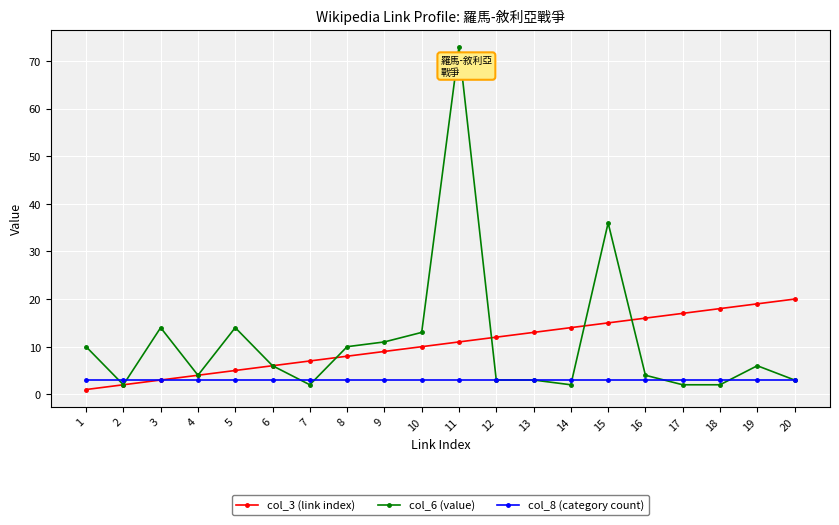

Which series has the largest range (max minus min)?

col_6 (value)